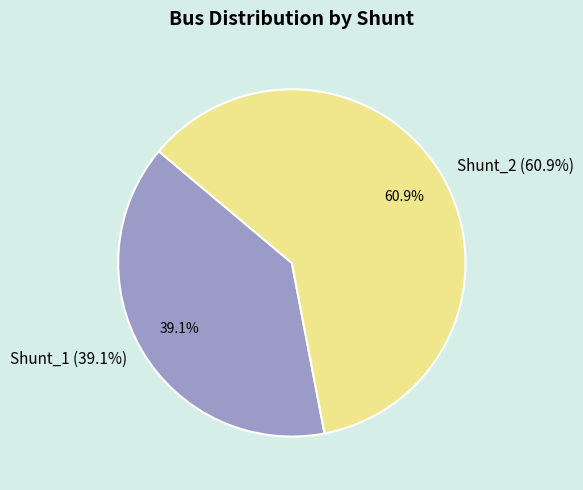

To the nearest percent, what portion does Shunt_2 represent?

61%